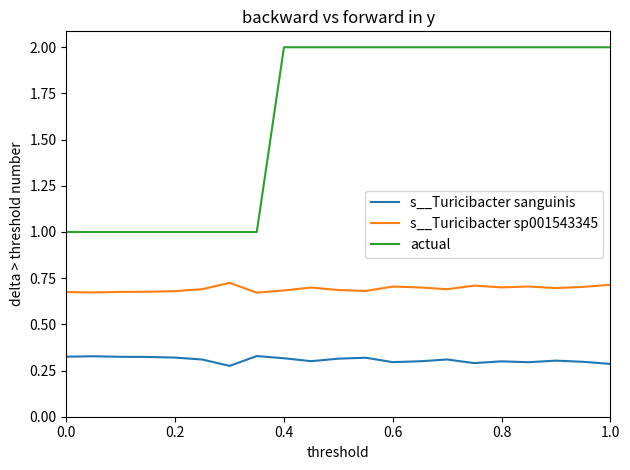

Which series has the largest total across all categories?

actual